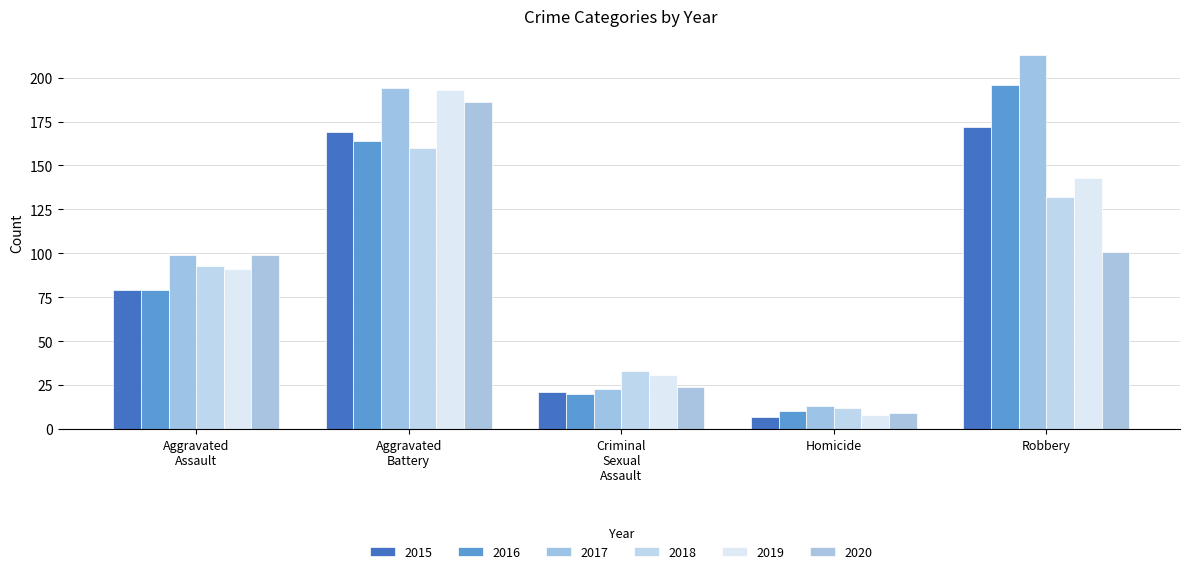

What is the approximate value of 2017 at Robbery, to the nearest 5?

215